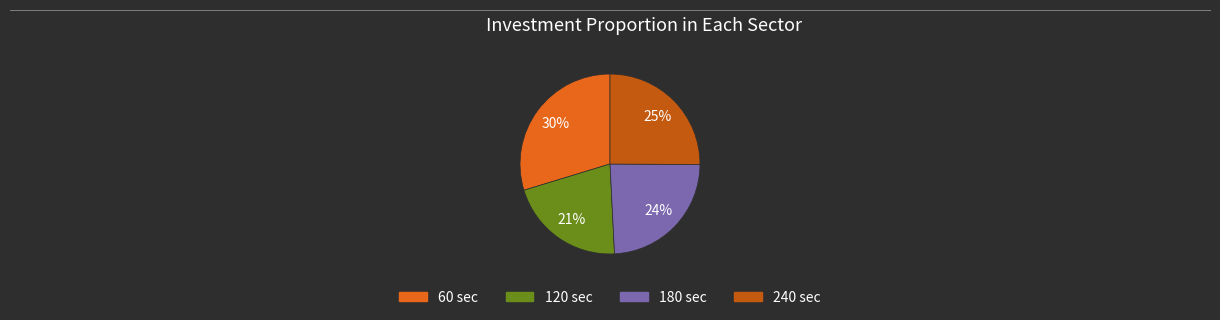

How many segments does this pie chart have?

4